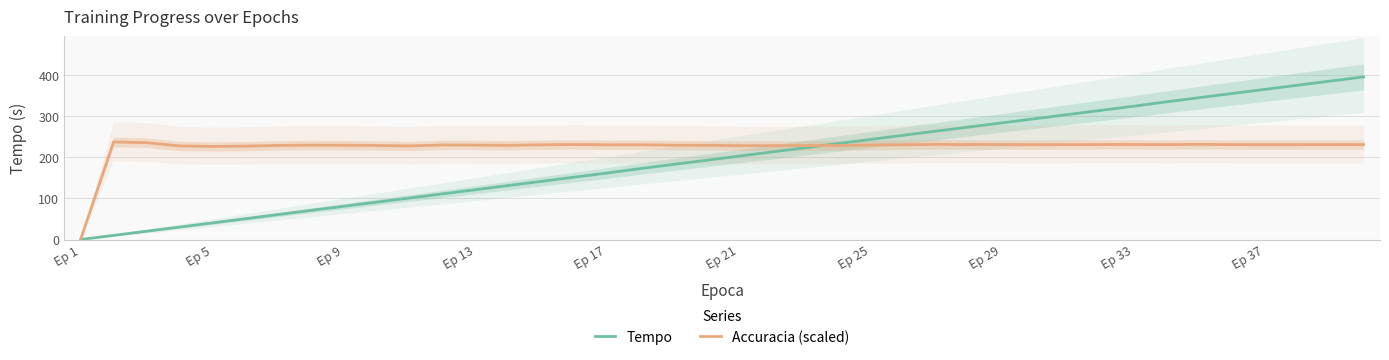

Does the chart display data point markers on the line(s)?

No